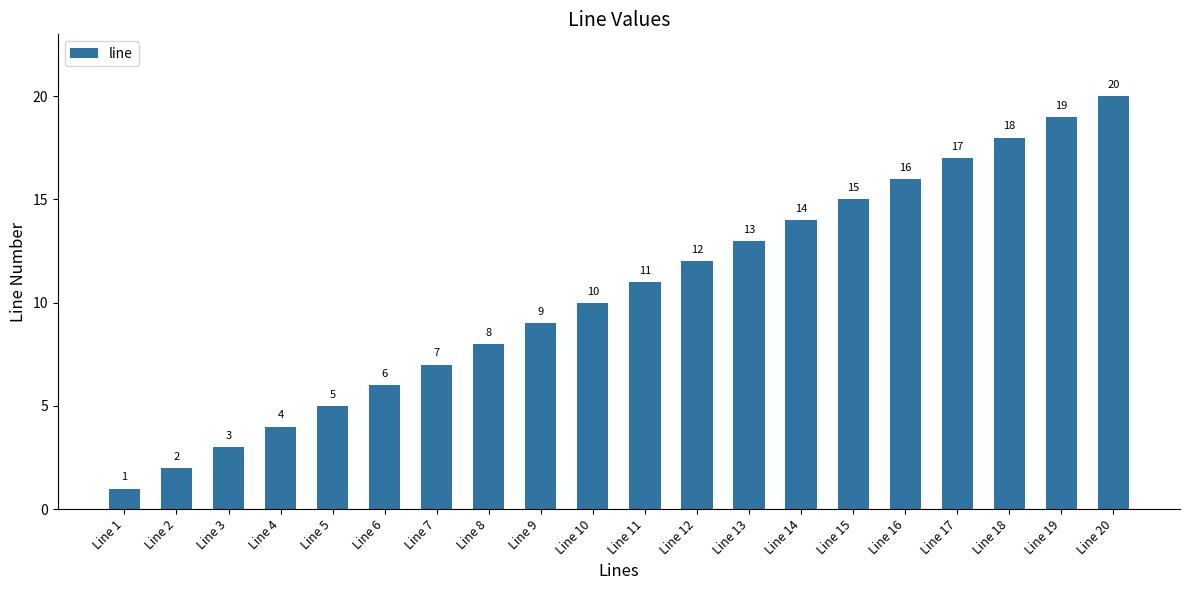

What is the difference between the maximum and second lowest values?

18